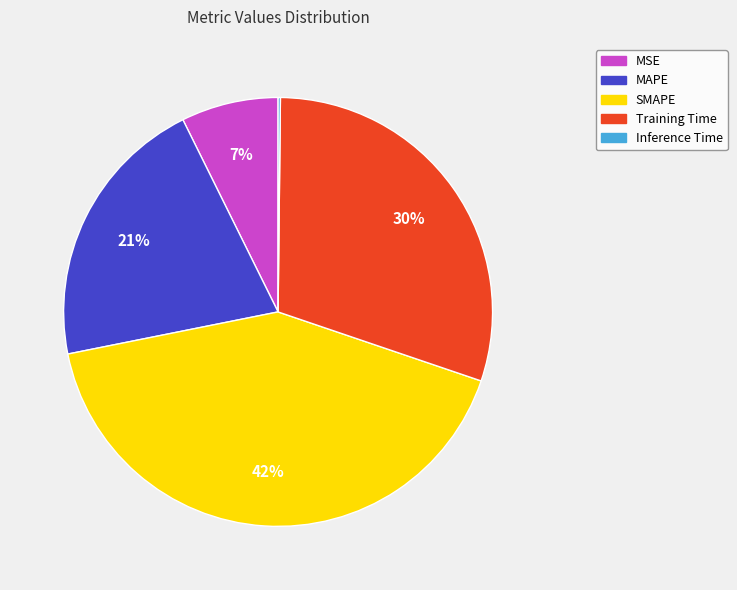

Do Training Time and SMAPE together represent more than half of the pie?

Yes